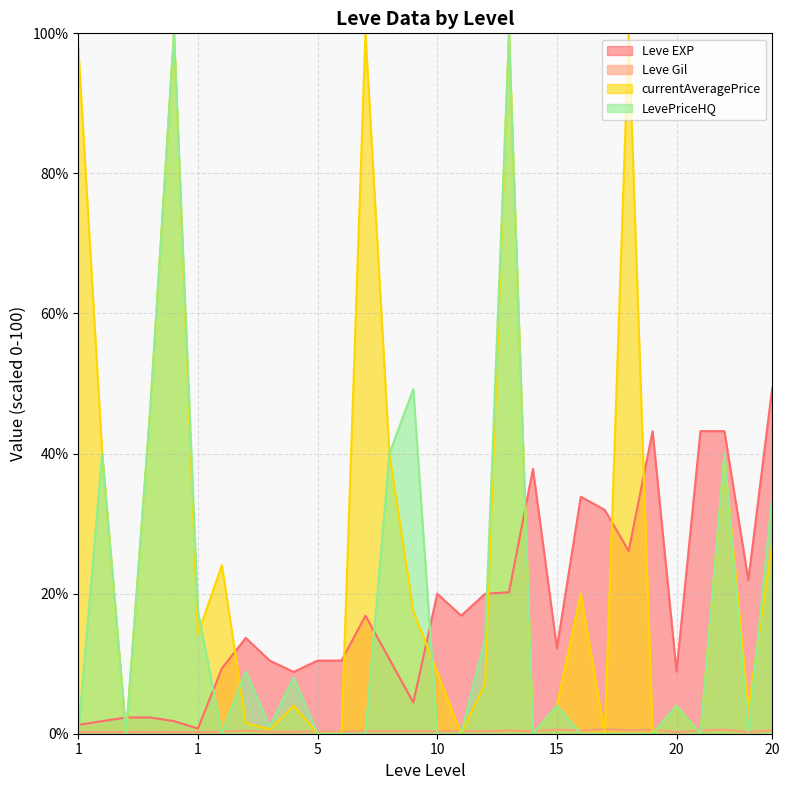

What is the approximate value of Leve EXP at 15?

12.2